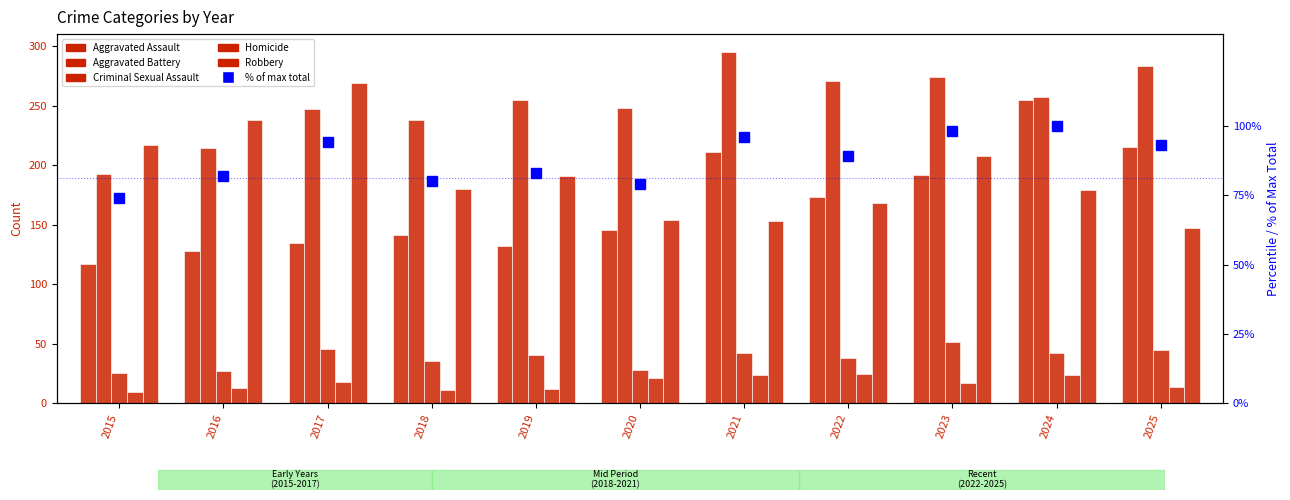

How many data points in Aggravated Battery are less than 255?

5